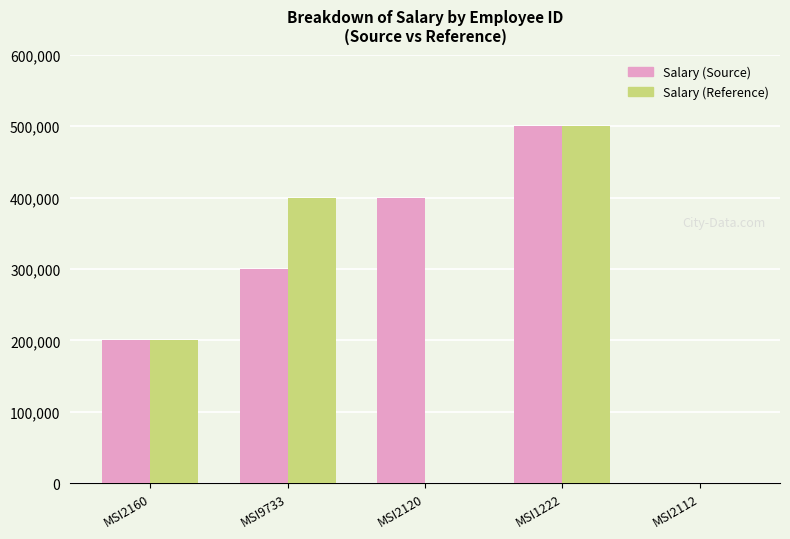

Is the value of Salary (Source) at MSI2120 greater than the value of Salary (Reference) at MSI2112?

Yes